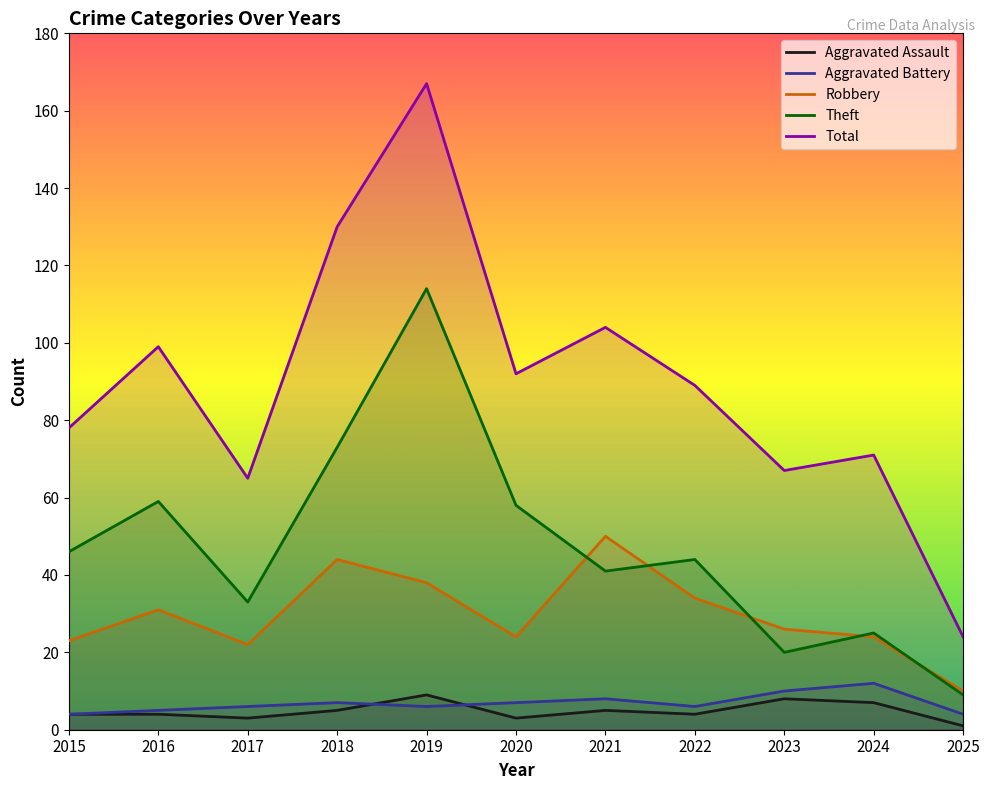

What is the difference between the Total values at 2021 and 2020?

12